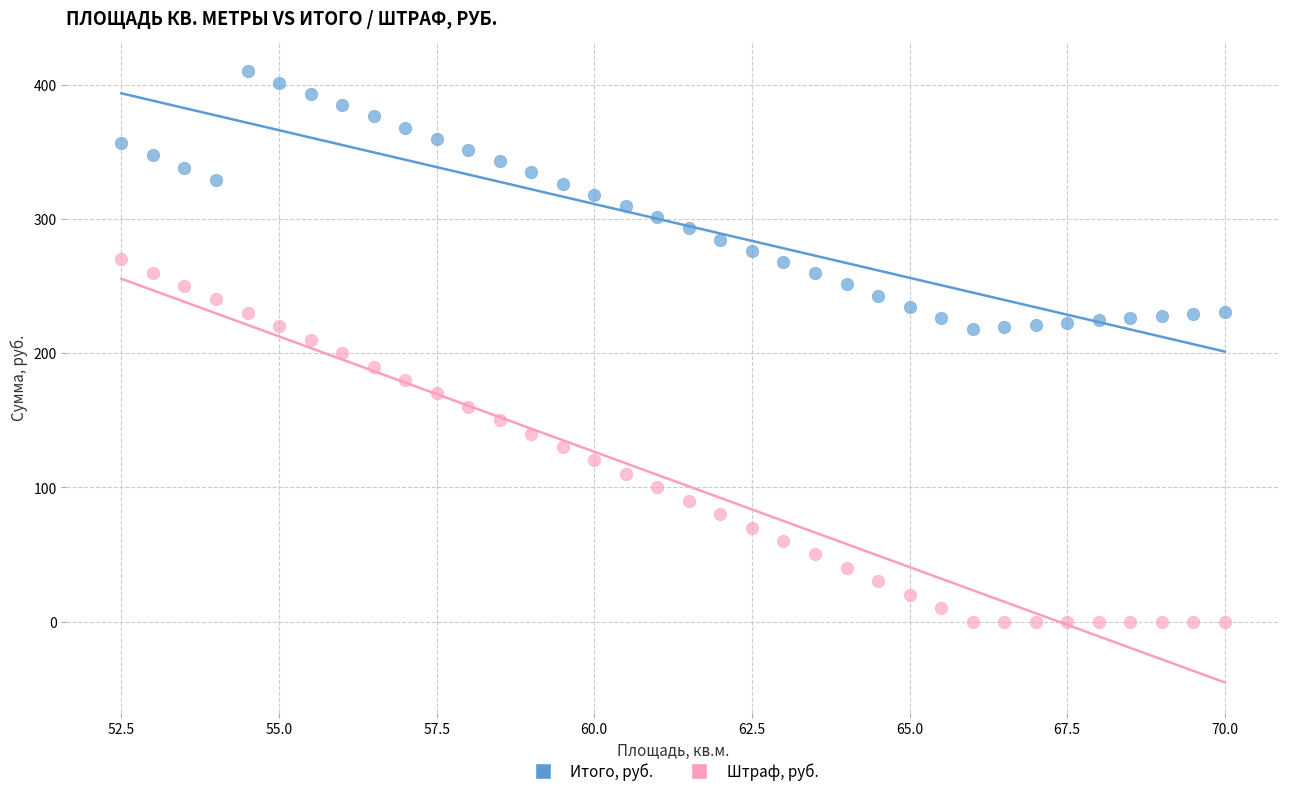

Which series has the largest Y range (max minus min)?

Штраф, руб.